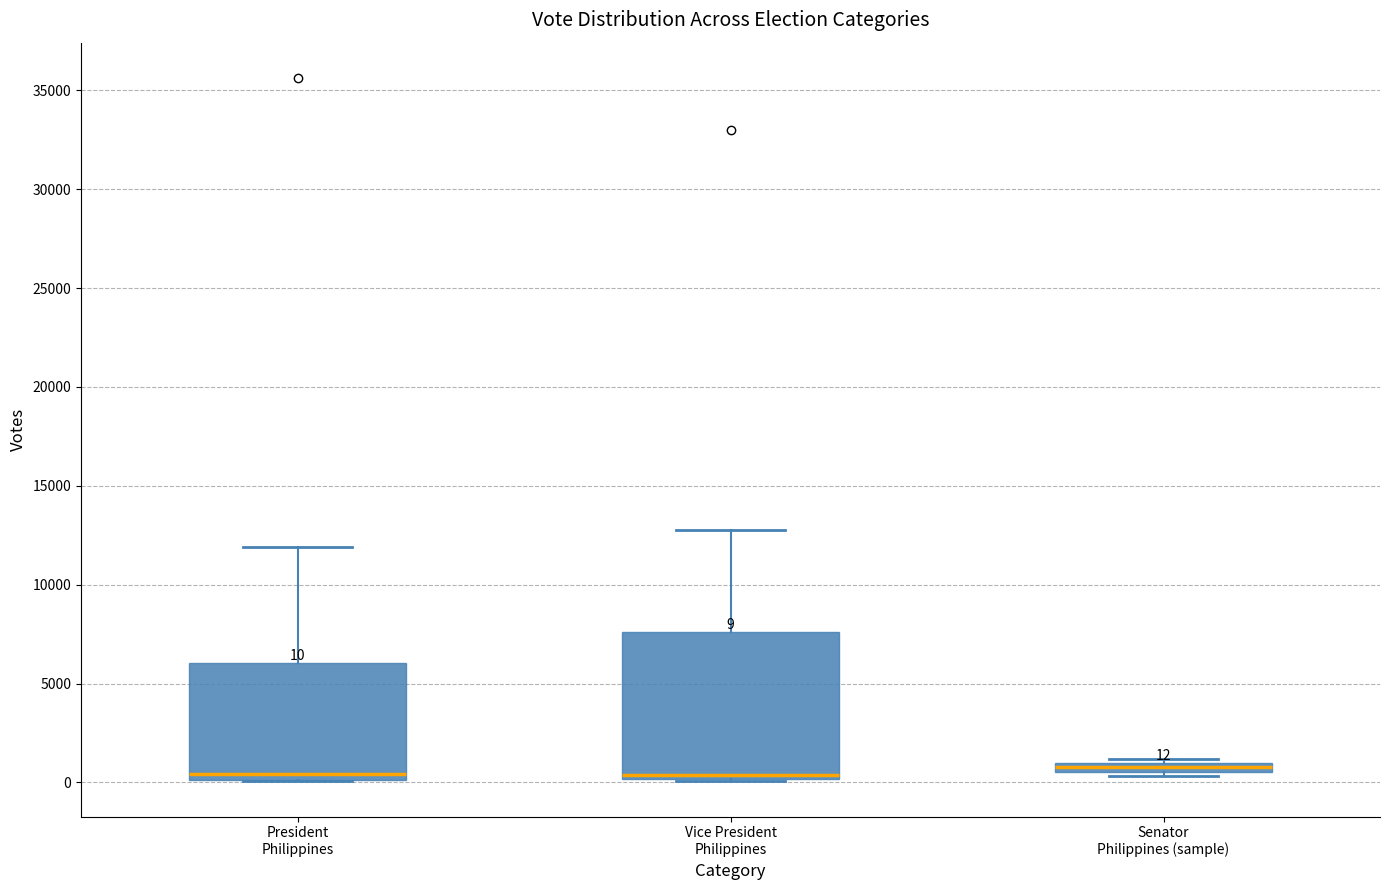

Comparing the boxes themselves (not the whiskers), which one is the tallest?

Vice President Philippines